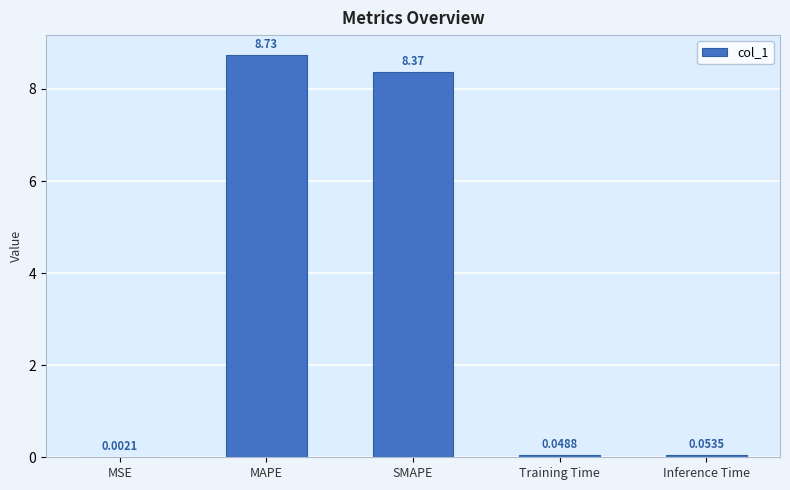

Where is the data nearest to the value 4?

Inference Time